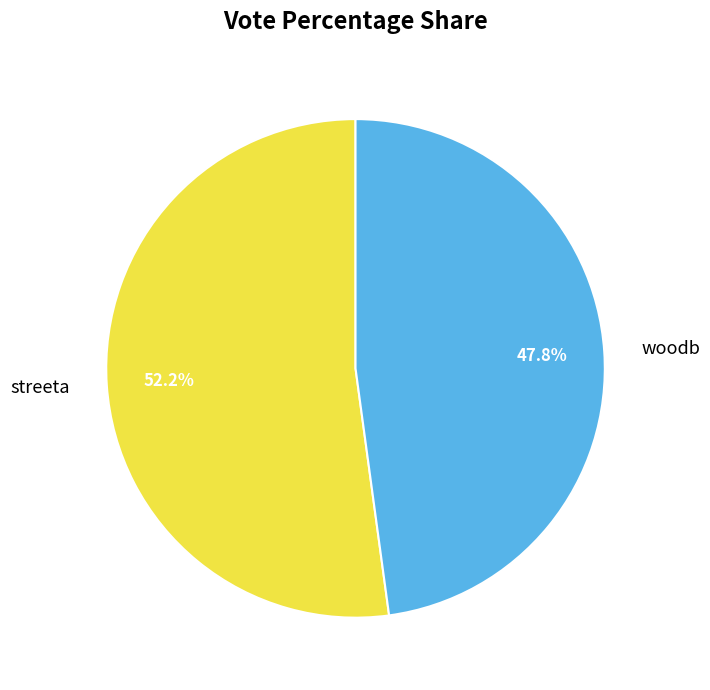

To the nearest percent, what is the difference between the woodb and streeta slice percentages?

4%